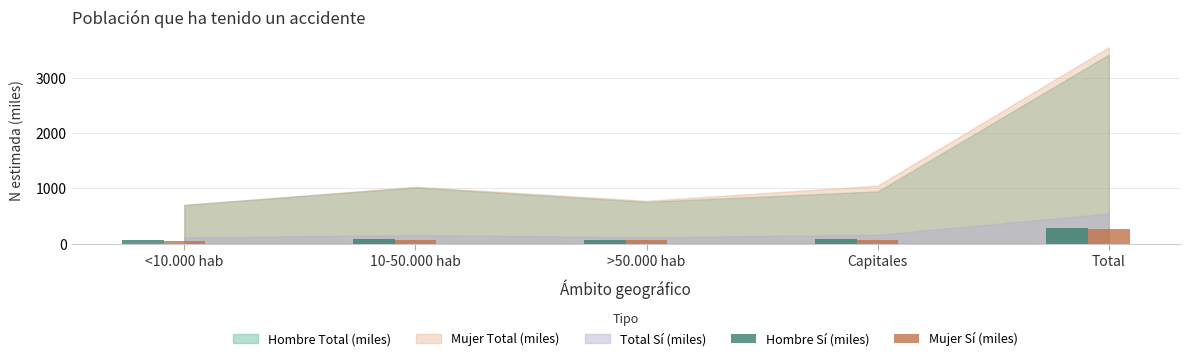

Between <10.000 hab and Total, which series saw the biggest shift?

Hombre Sí (miles)